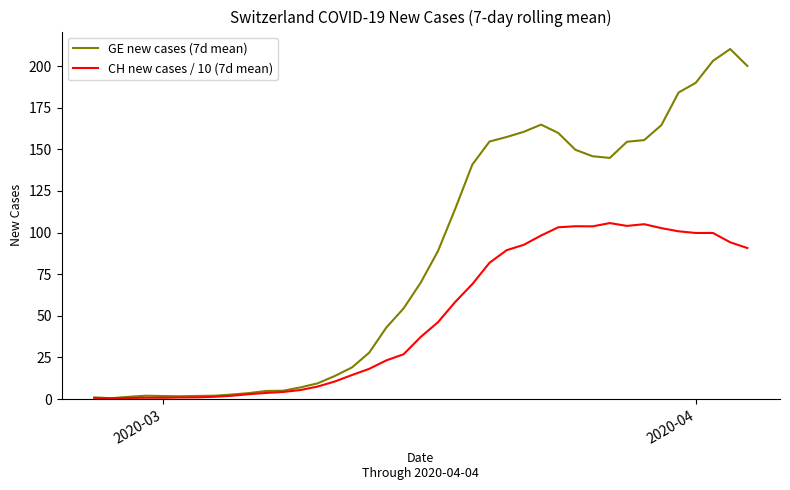

True or false: CH new cases / 10 (7d mean) and GE new cases (7d mean) intersect in this chart.

False